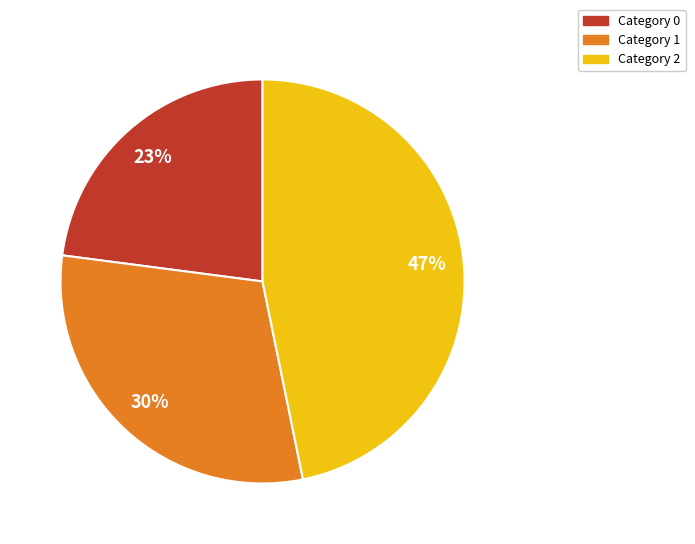

Does any single category account for the majority?

No